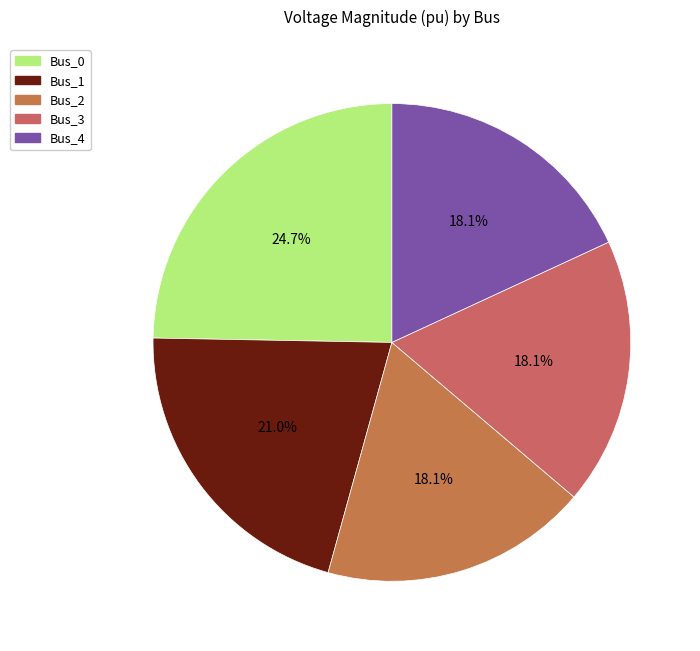

How much of the chart is everything except Bus_4?

81.9%